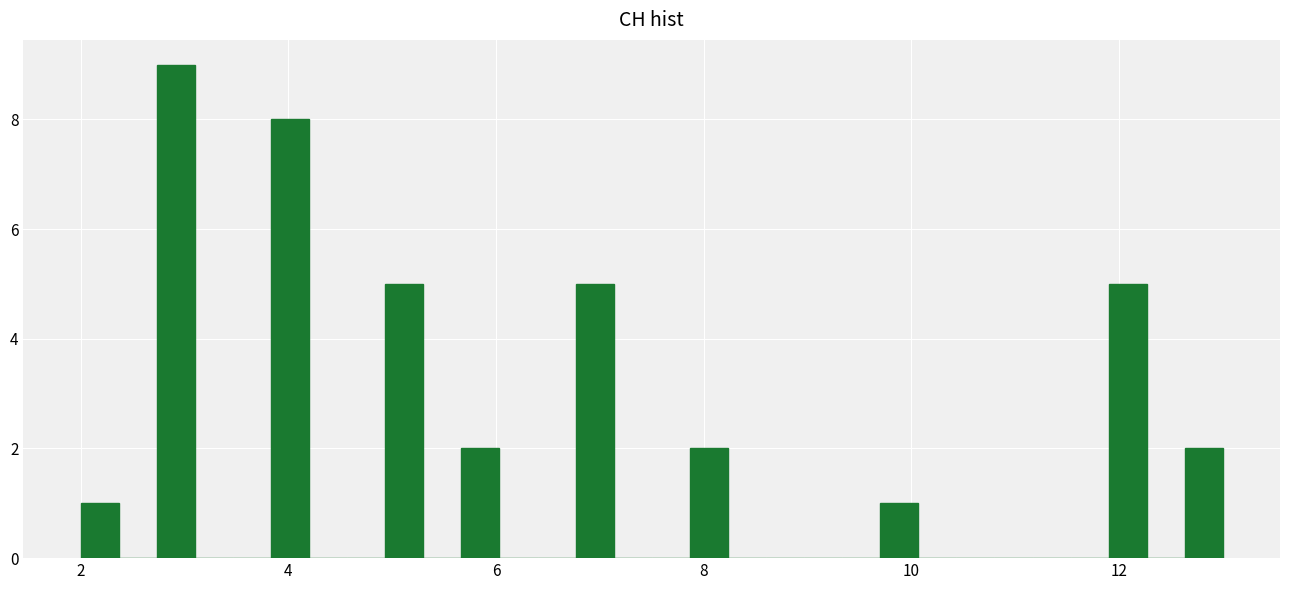

Around what value on the x-axis is the tallest bar? Give the approximate position of its centre, as read against the axis.

3.0